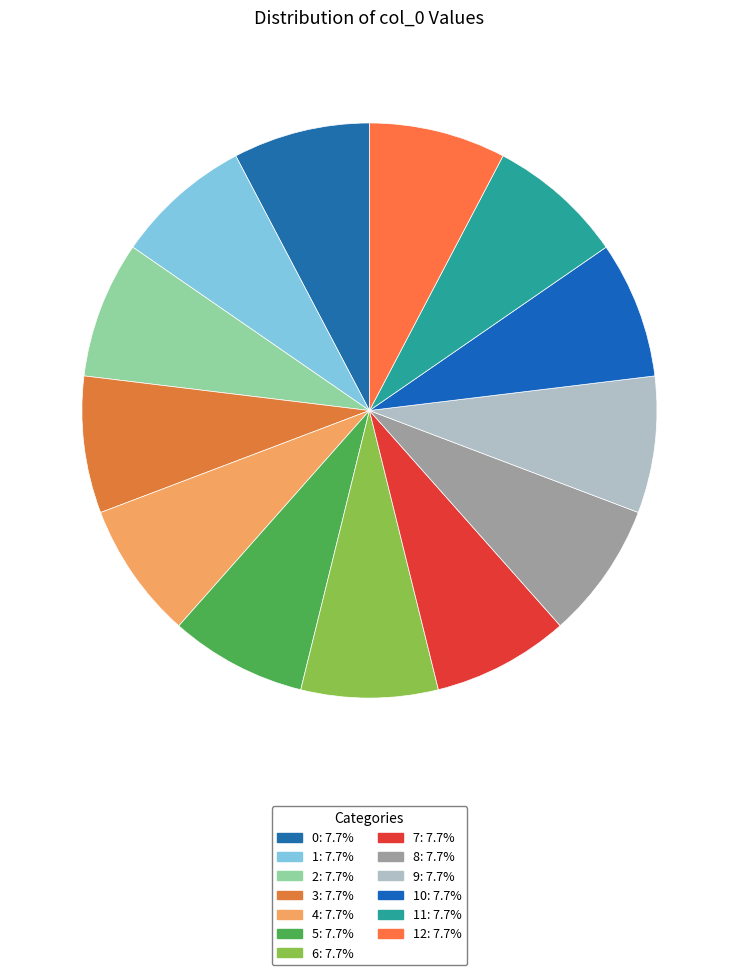

Count the number of slices in the pie.

13